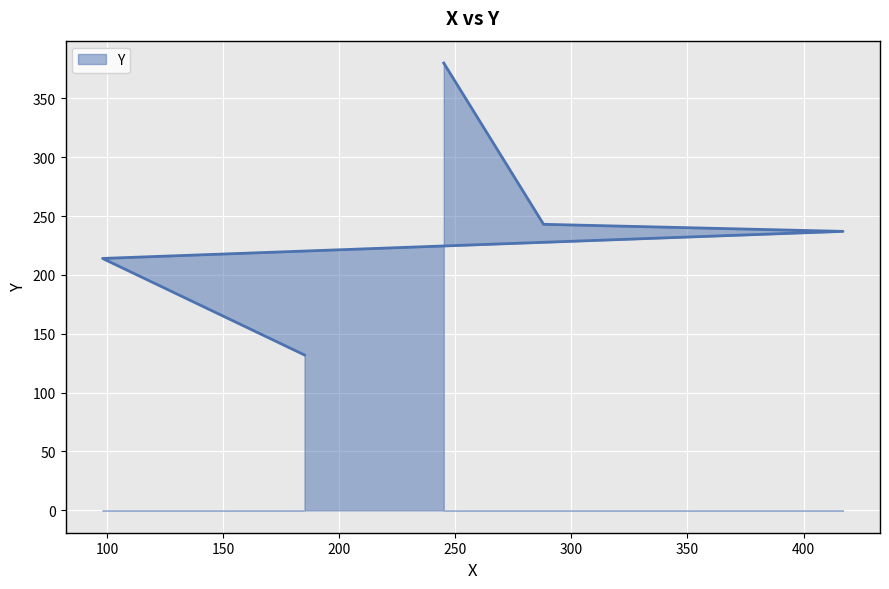

How many lines are shown in the chart?

1